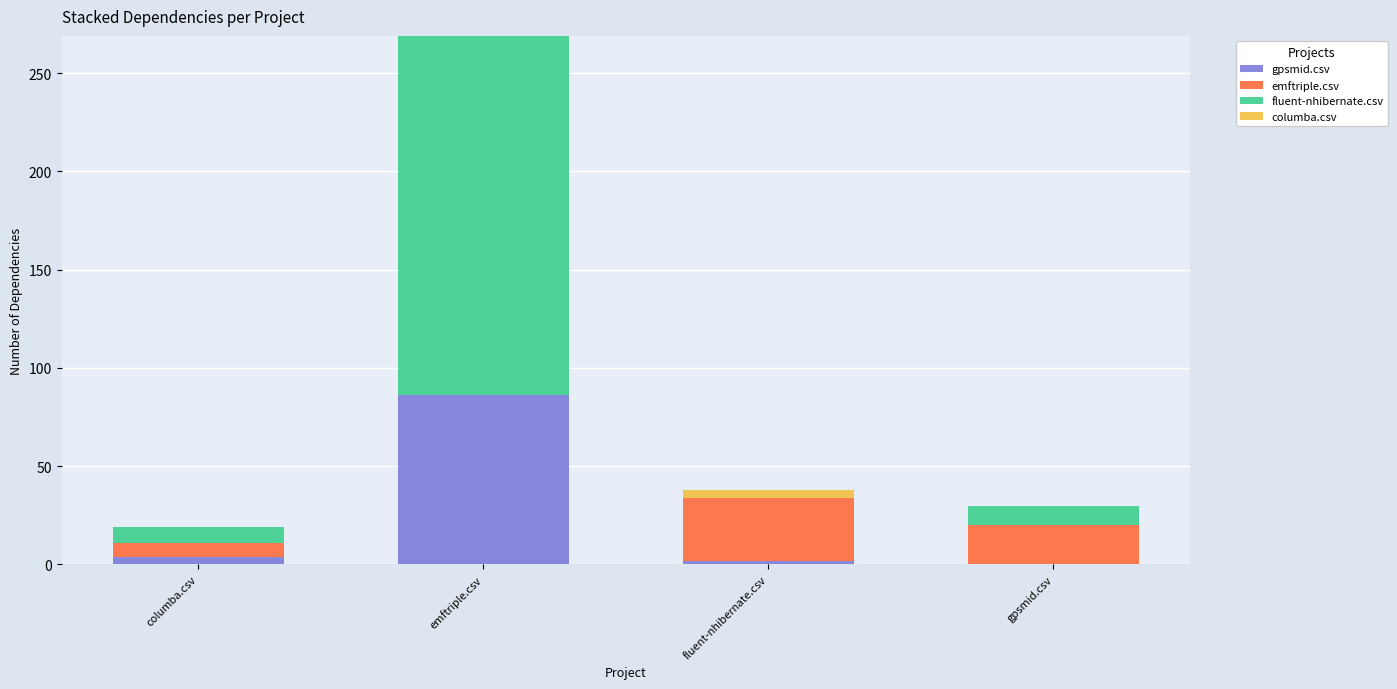

At which label does gpsmid.csv reach its peak?

emftriple.csv